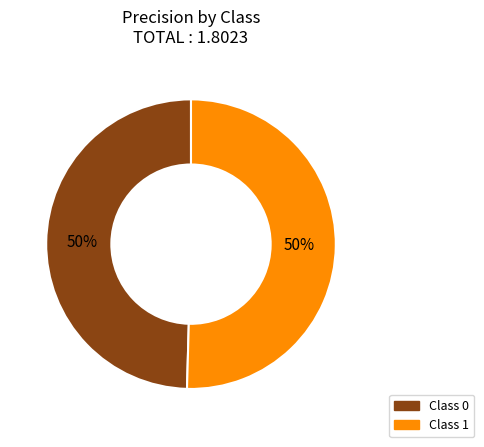

To the nearest percent, what is the average slice percentage?

50%